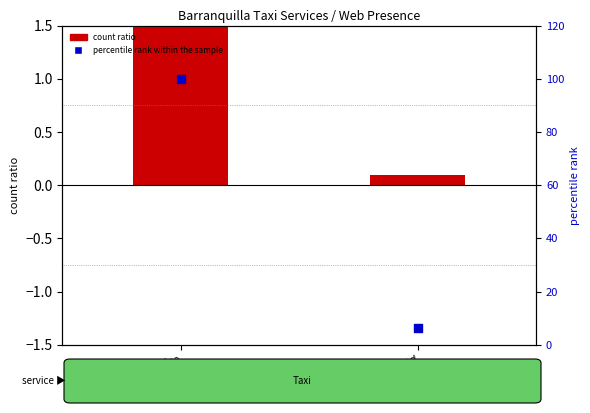

Is the value of percentile rank within the sample at Taxi stand greater than the value of count ratio at Taxi stand?

Yes